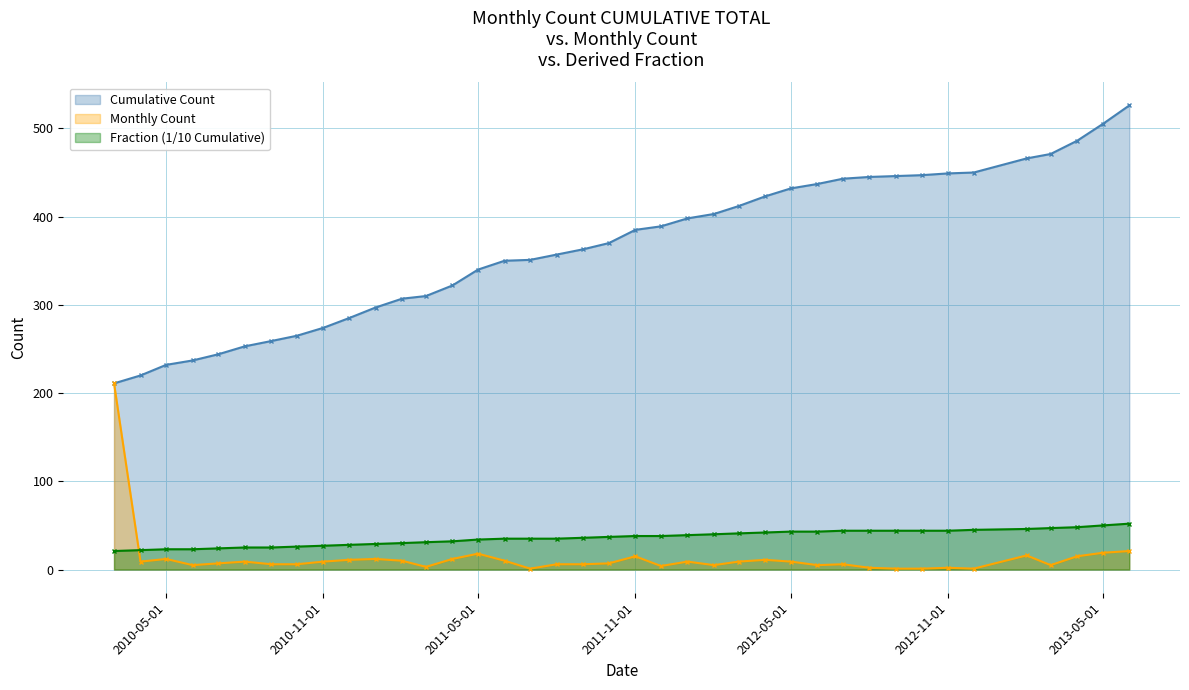

What is the label of the 5th point from the left?

2010-07-01